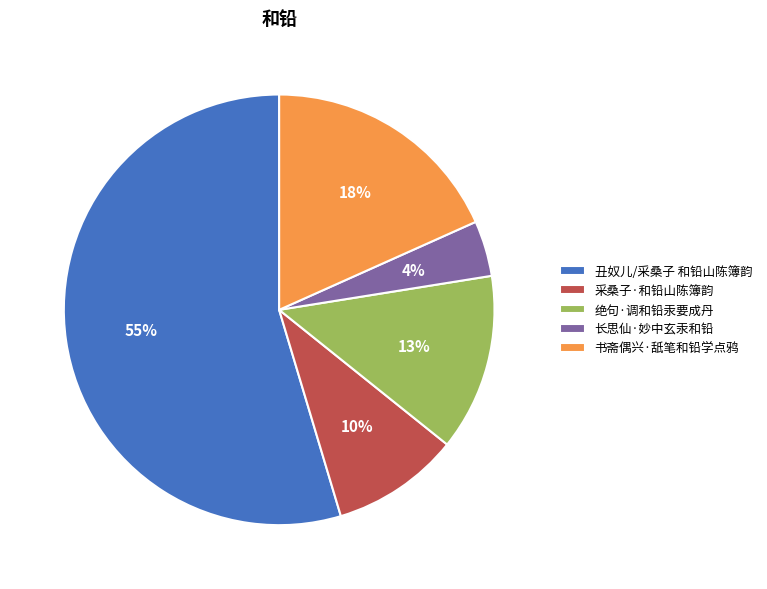

To the nearest percent, what percentage of the pie is 书斋偶兴·舐笔和铅学点鸦?

18%